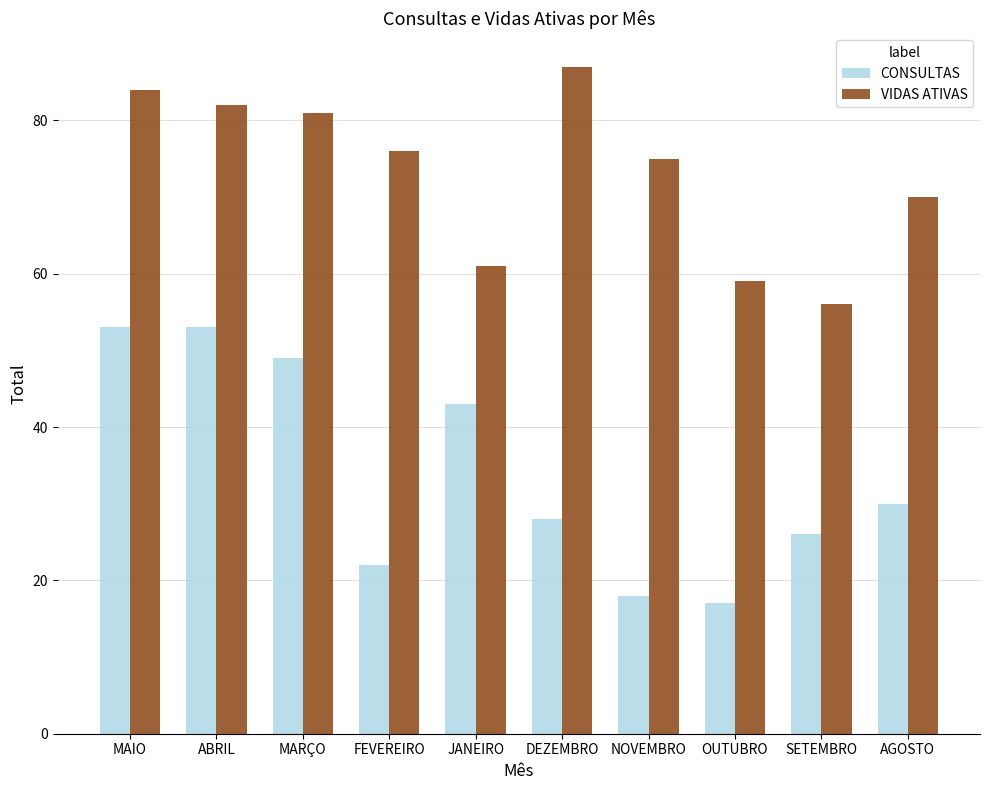

How many bars are there in total?

20